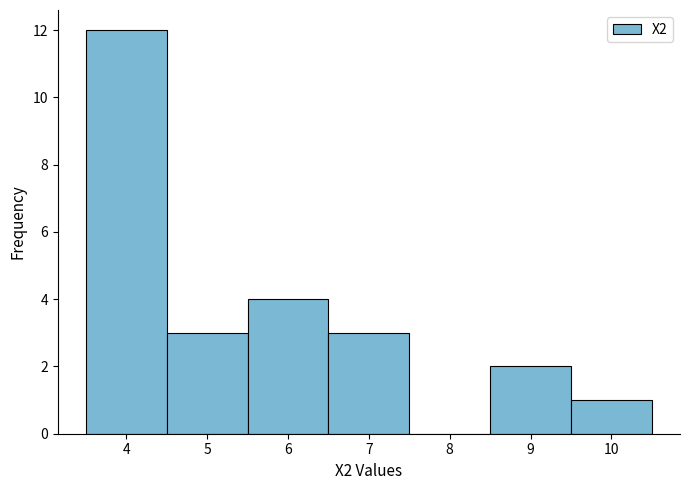

Reading left to right, transcribe this chart: for each bar, give the range it covers on the x-axis and its height. The values are not printed on the chart, so give them approximately, as read against the axis.

3.5 to 4.5: 12
4.5 to 5.5: 3
5.5 to 6.5: 4
6.5 to 7.5: 3
7.5 to 8.5: 0
8.5 to 9.5: 2
9.5 to 10.5: 1